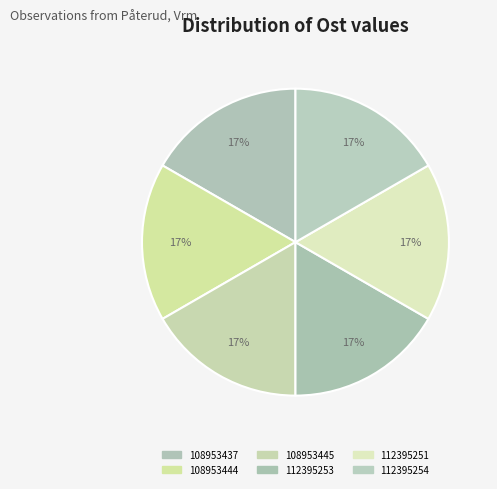

How many slices are in this pie chart?

6